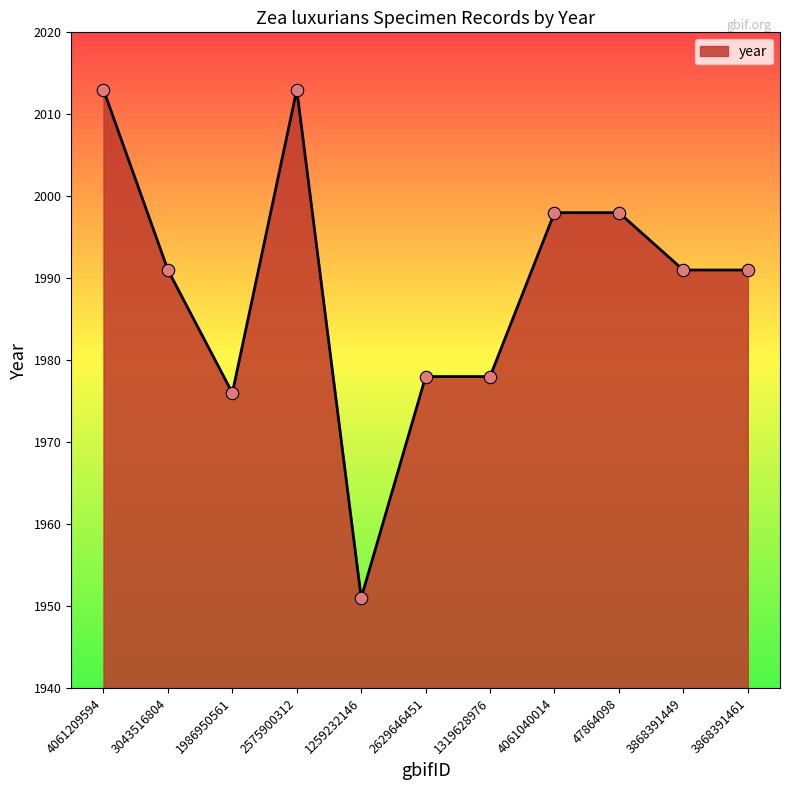

What is the ratio of the value at 47864098 to the value at 3043516804?

1.0